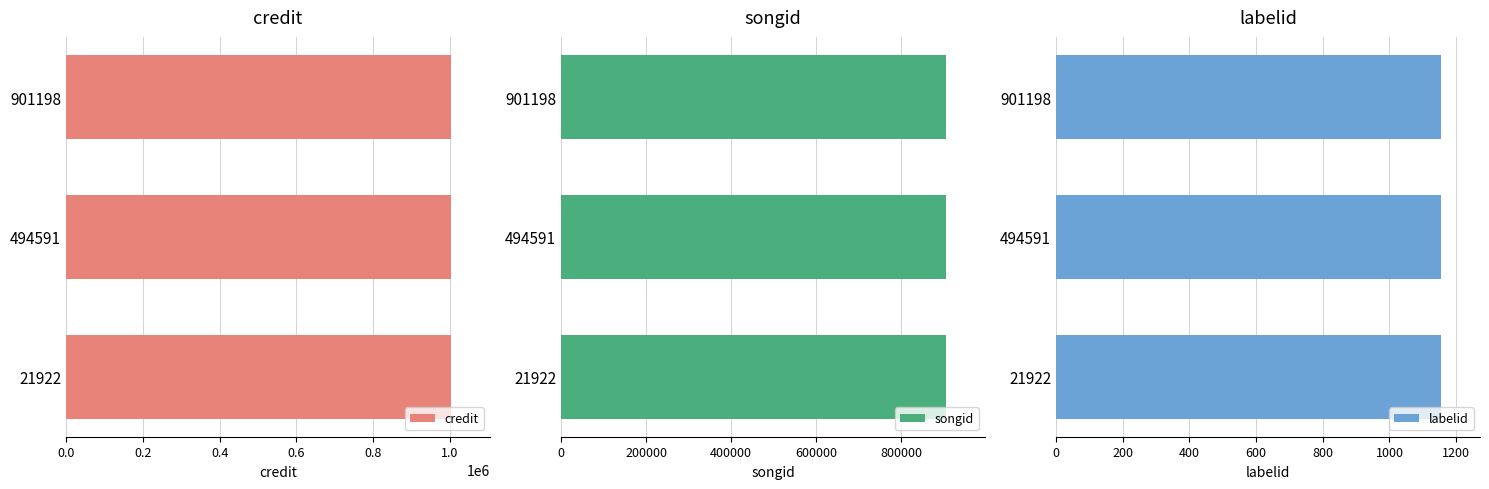

What is the value of the credit bar at the 1st from the left?

1003929